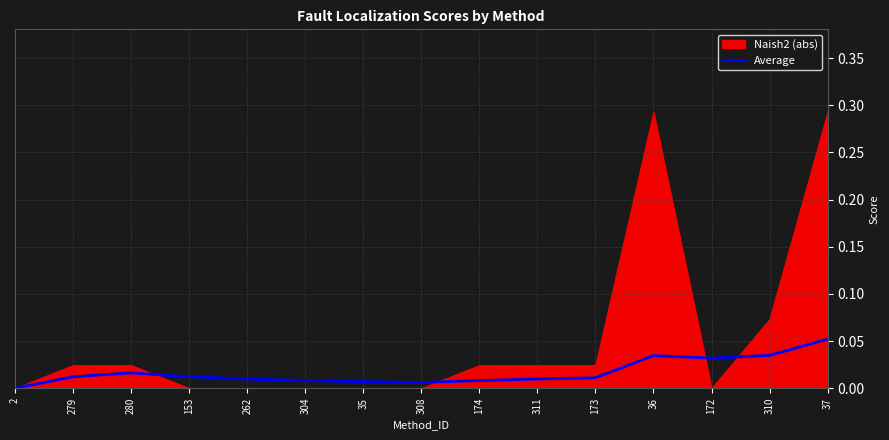

Where is the first local maximum?

280